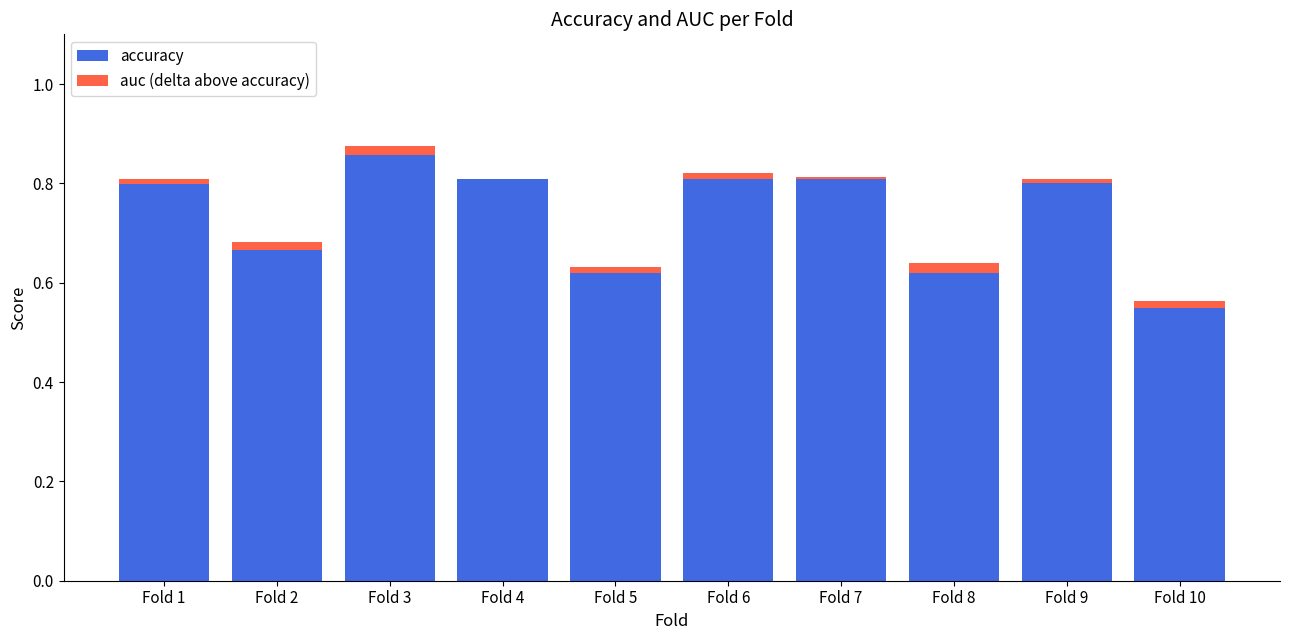

The auc (delta above accuracy) series shows -0.0 at Fold 1. True or false?

False